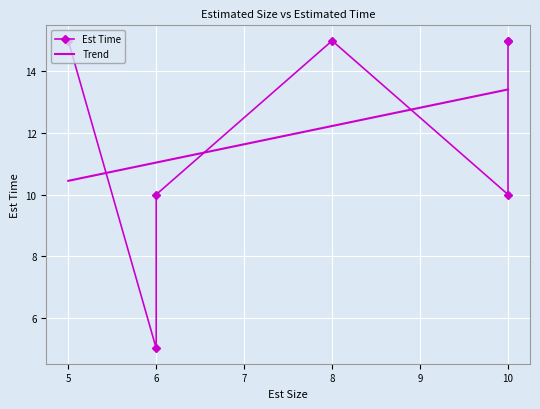

What are all the series names shown in the legend?

Est Time, Trend